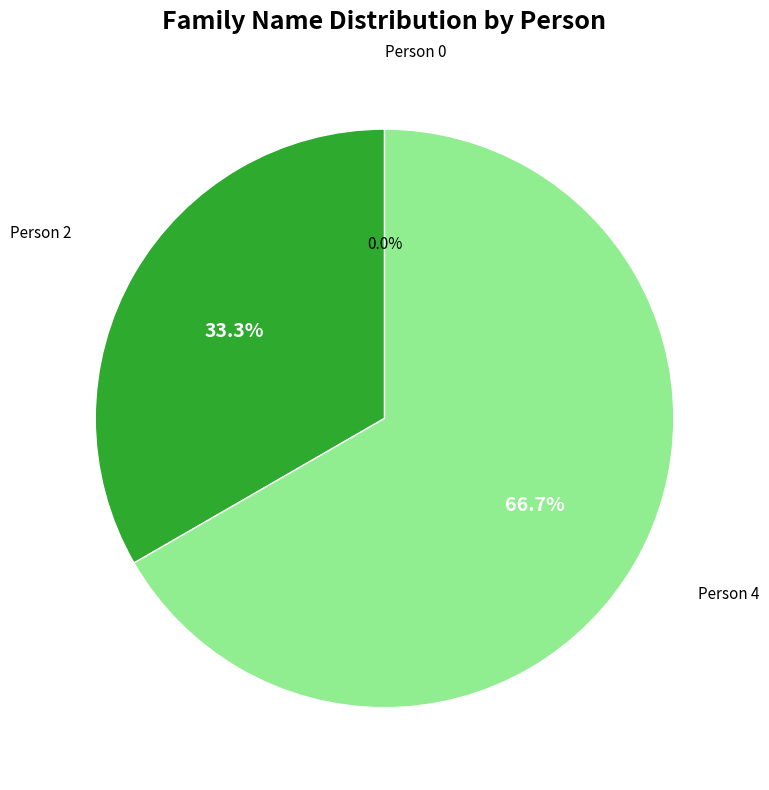

What is the ratio of the value at http://example.com/person2 to the value at http://example.com/person4?

0.5